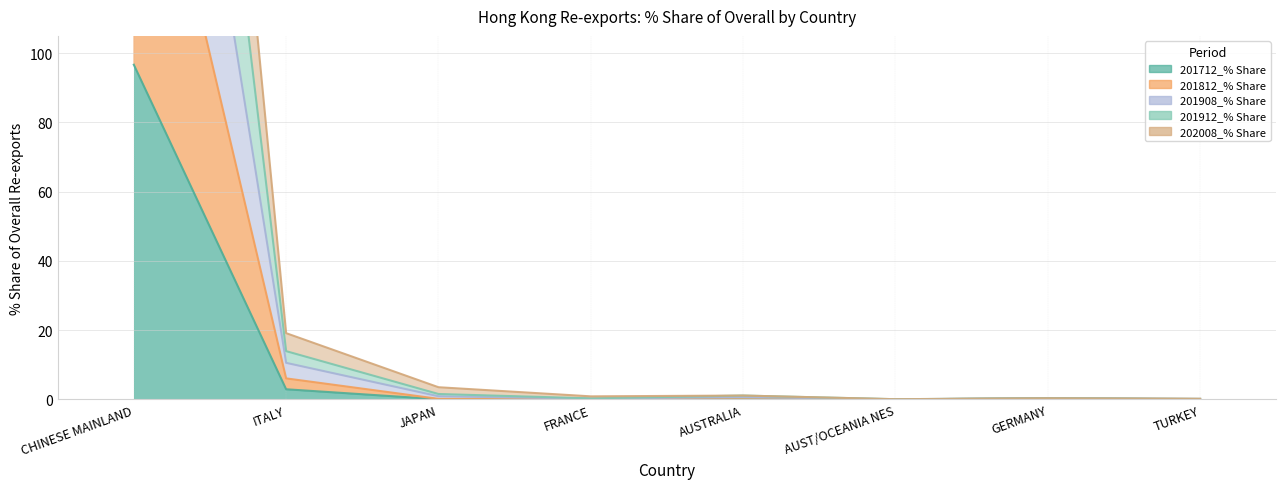

What is the difference between the 201712_% Share values at CHINESE MAINLAND and FRANCE?

96.6